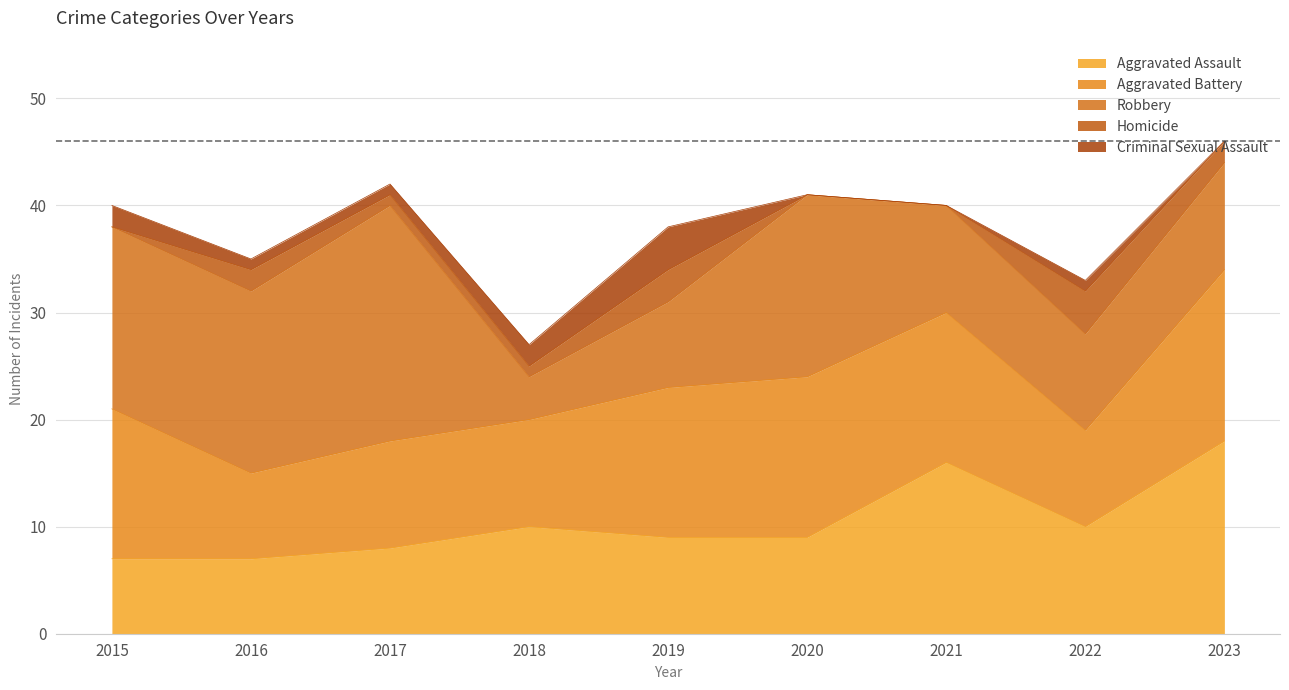

How many data points in Criminal Sexual Assault are above 1?

3